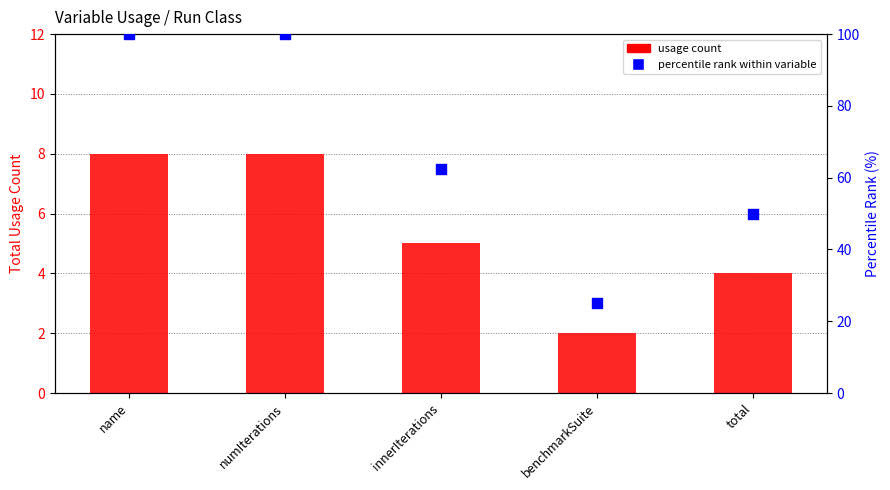

Is the value of percentile rank within variable at name greater than the value of usage count at innerIterations?

Yes